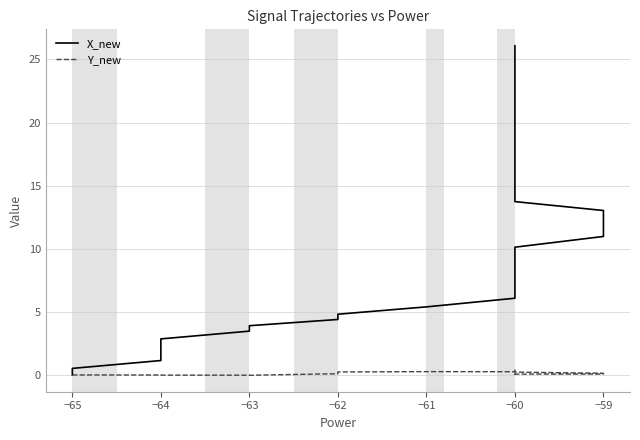

Does the chart display data point markers on the line(s)?

No